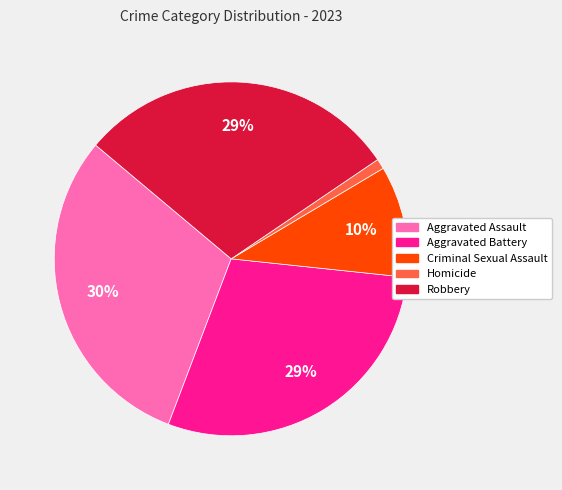

How many segments does this pie chart have?

5